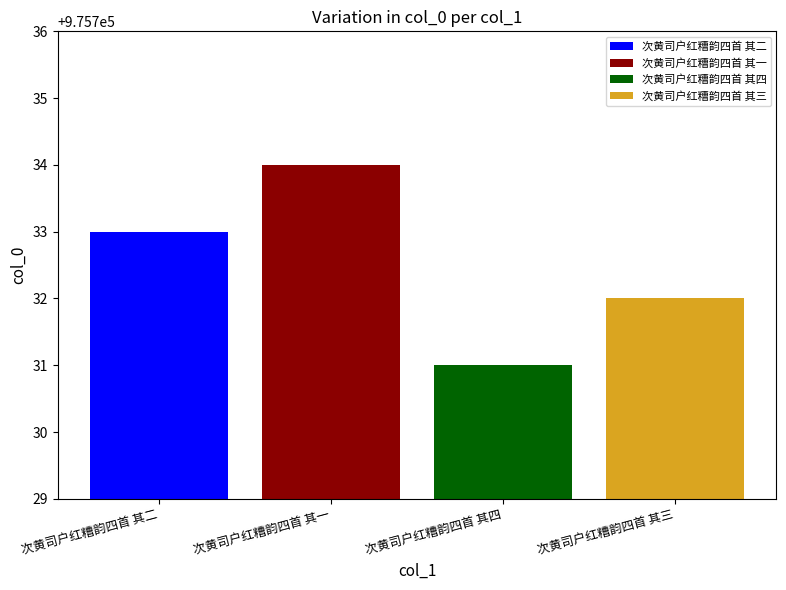

Rank the series by their average value, from lowest to highest.

次黄司户红糟韵四首 其四, 次黄司户红糟韵四首 其三, 次黄司户红糟韵四首 其二, 次黄司户红糟韵四首 其一